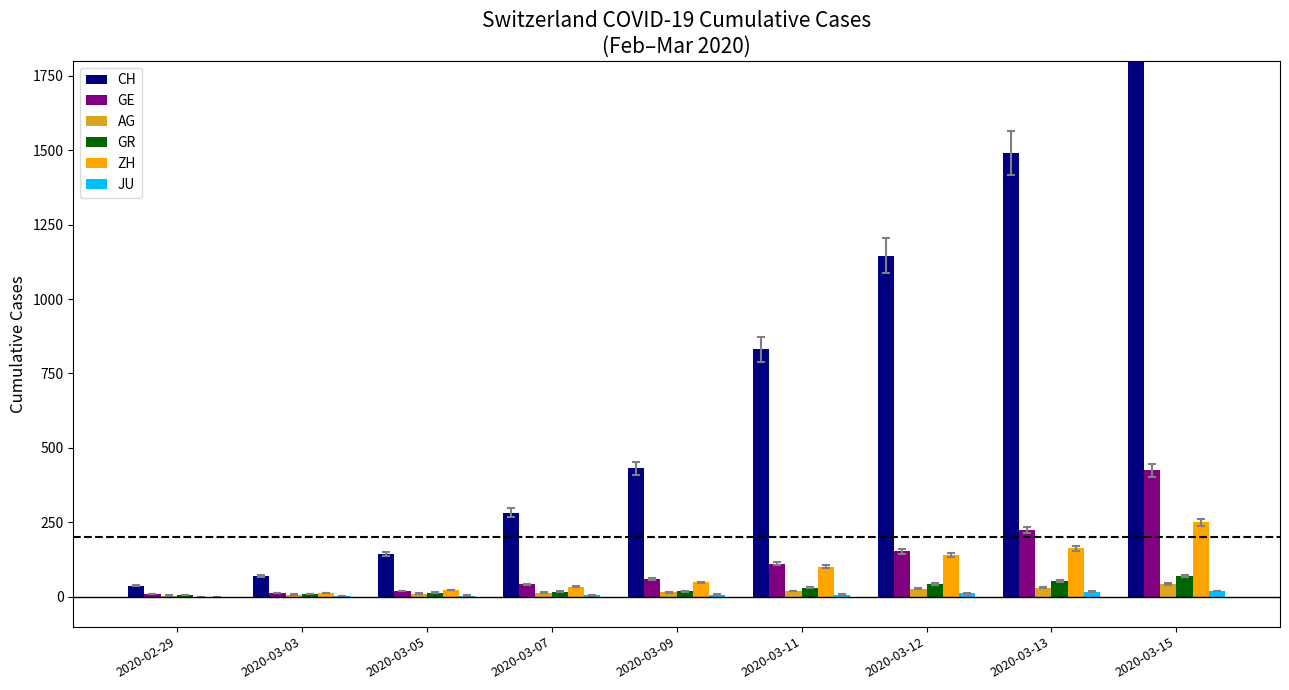

Where is CH nearest to the value 1124?

2020-03-12